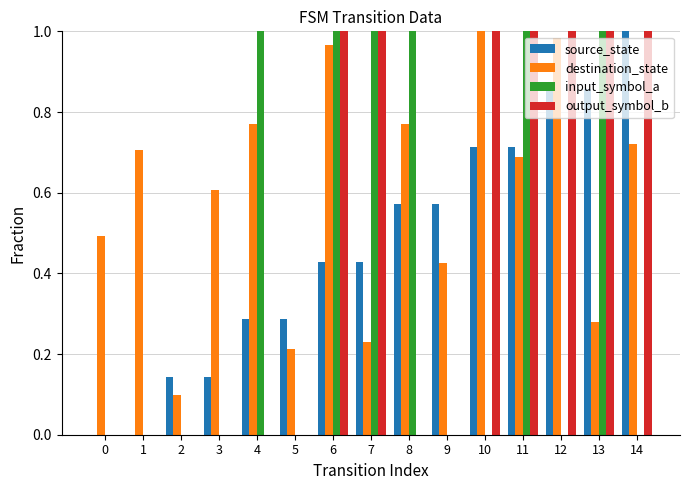

Which category has the highest value in the source_state series?

14